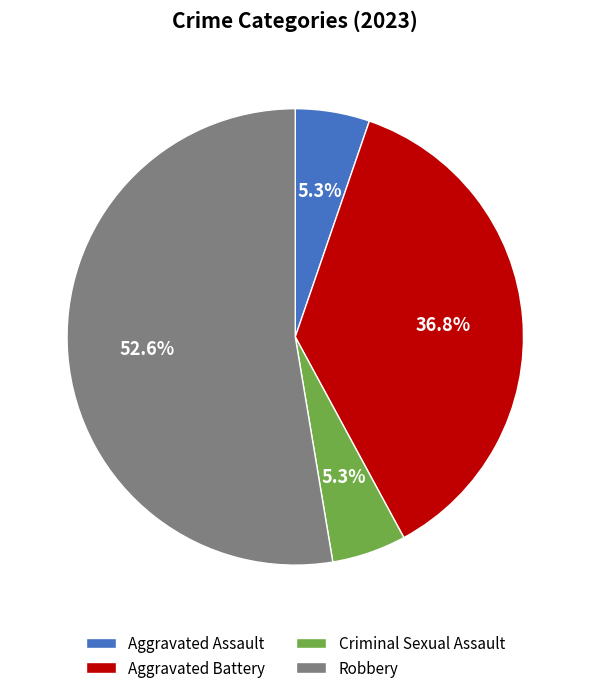

Which has a higher value, Aggravated Battery or Criminal Sexual Assault?

Aggravated Battery